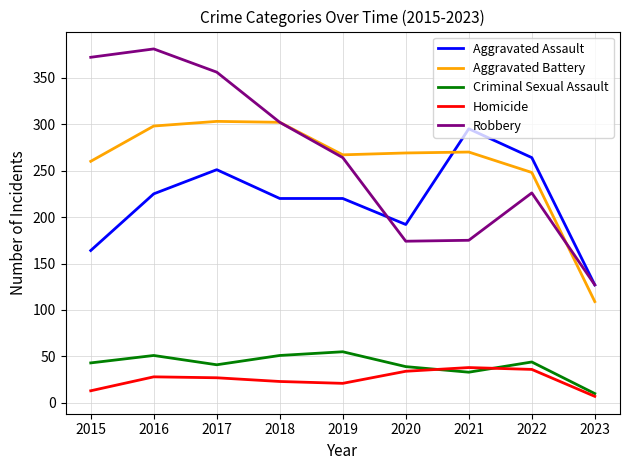

What is the sum of the Aggravated Battery values at 2017 and 2015?

563